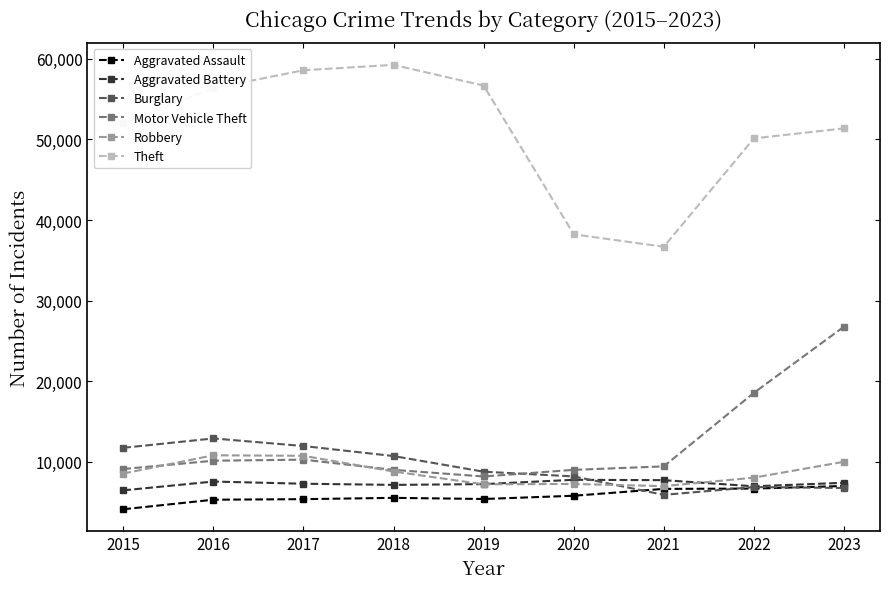

What is the lowest value of the Theft series?

36679